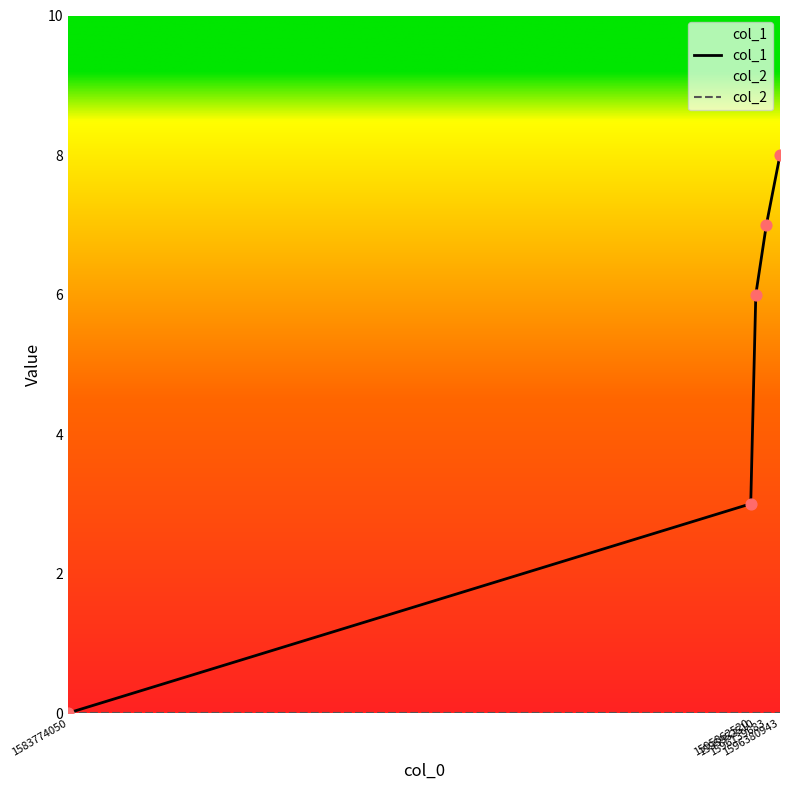

What is the change in value from 1583774050 to 1596380943?

+8